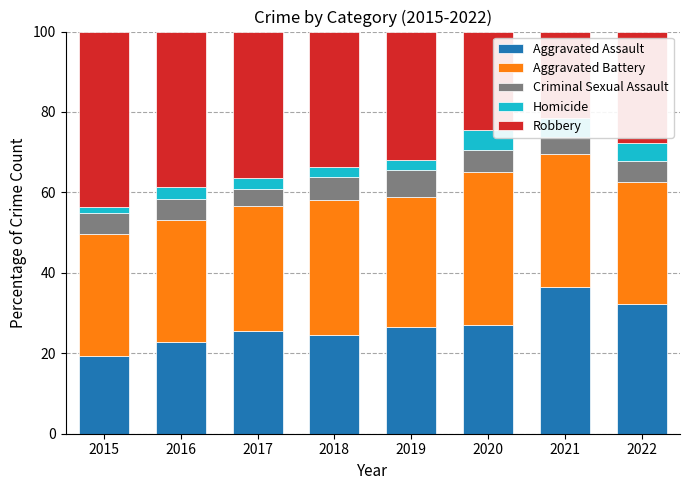

How many groups of bars are there?

8